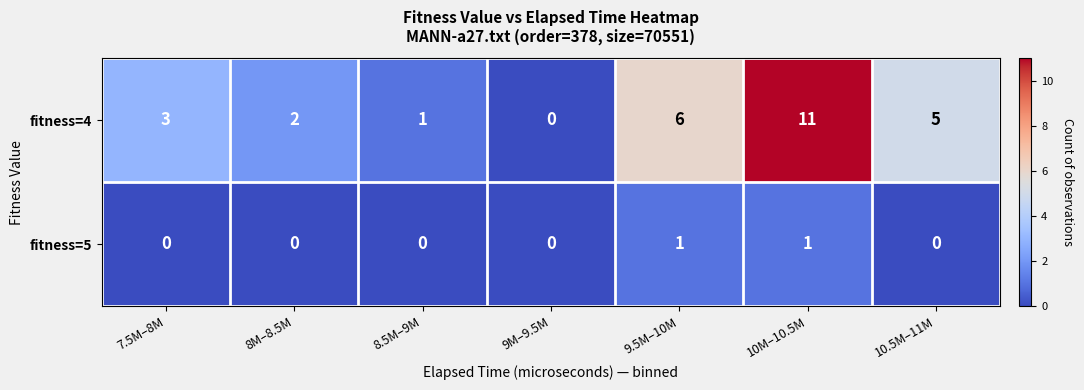

How many distinct data groups are displayed?

2